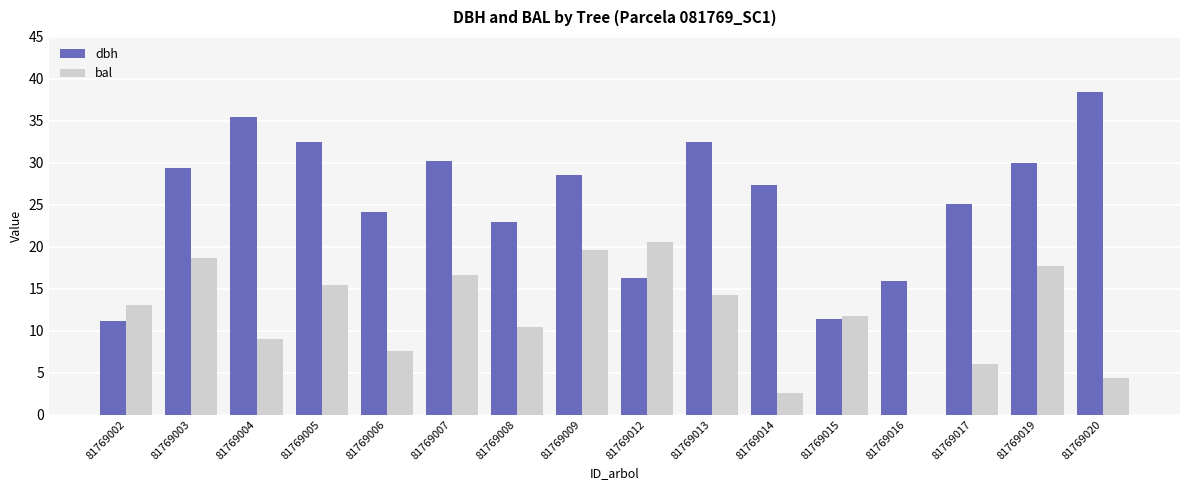

What are all the series names shown in the legend?

dbh, bal